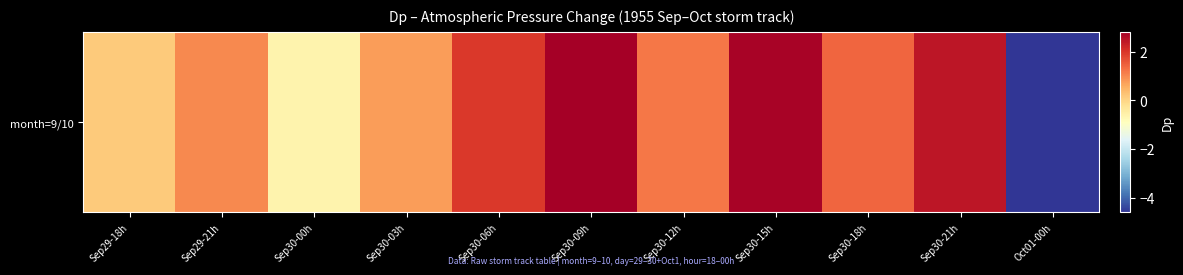

Which label corresponds to the smallest value in the chart?

Oct01-00h